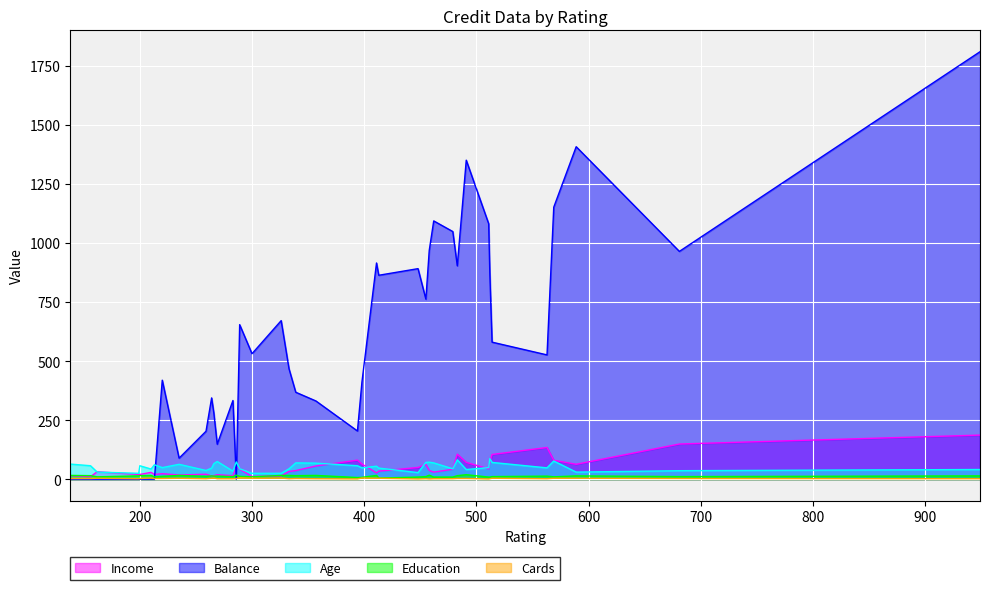

How many distinct data groups are displayed?

5